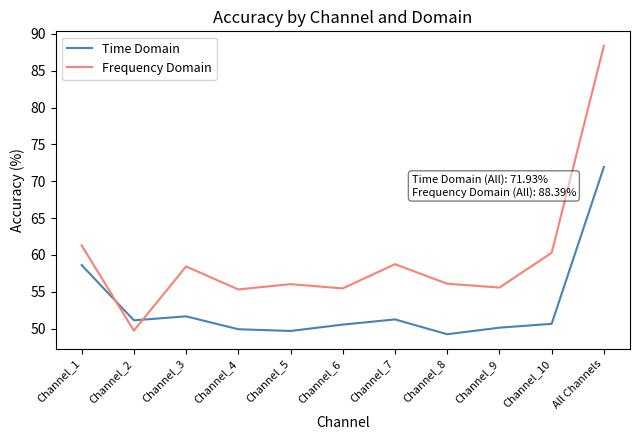

The value of Frequency Domain at Channel_1 is 61.3. True or false?

True